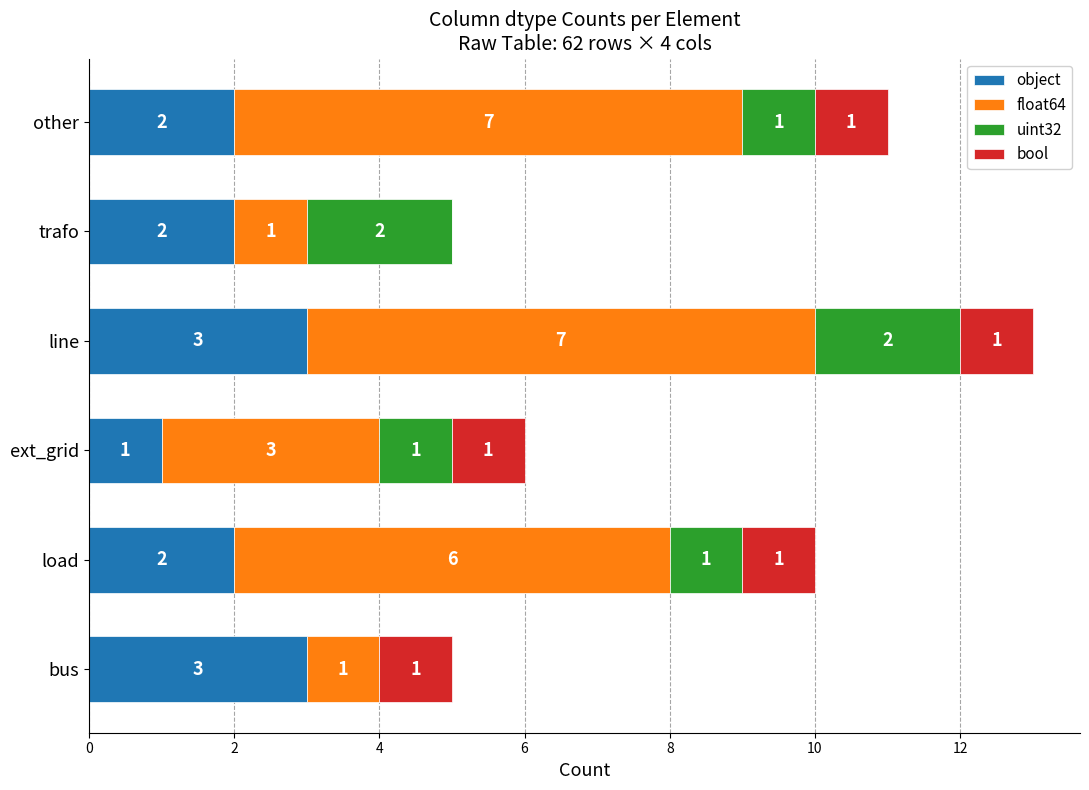

At which category is the sum across all series the highest?

line